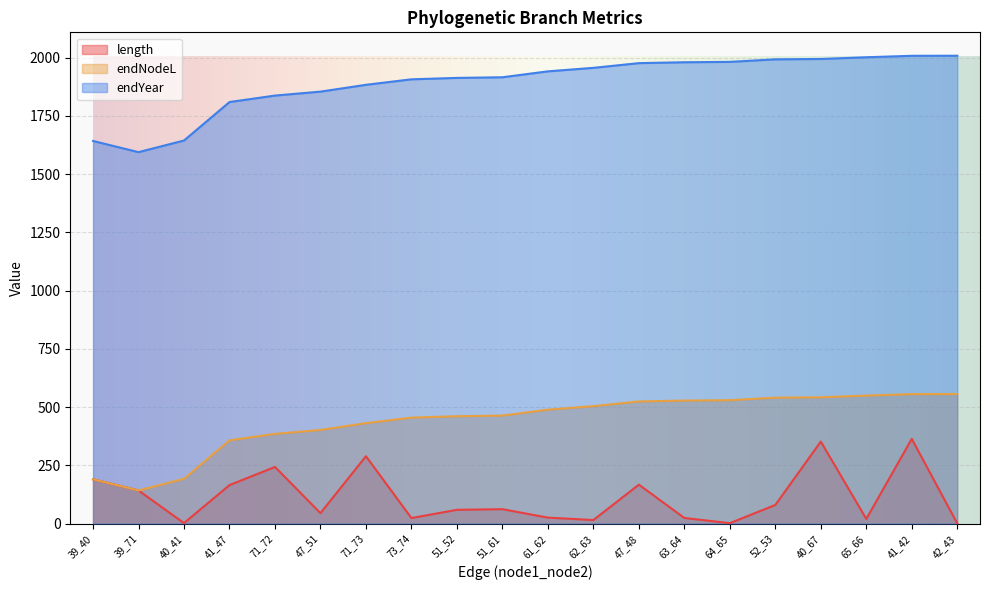

How many lines are shown in the chart?

3